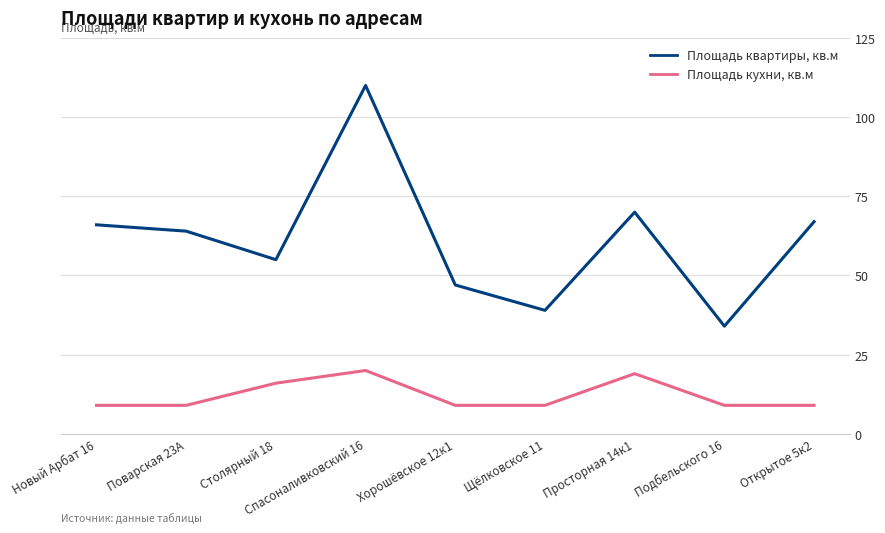

True or false: Площадь кухни, кв.м has more than 0 interior local peaks.

True